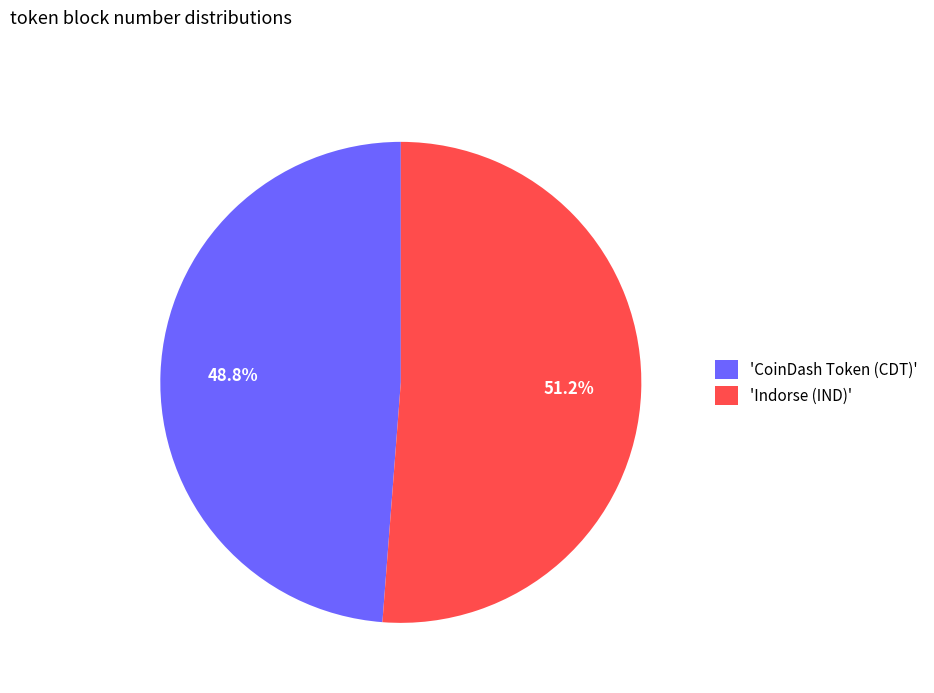

What is the total percentage of 'CoinDash Token (CDT)' and 'Indorse (IND)'?

100.0%